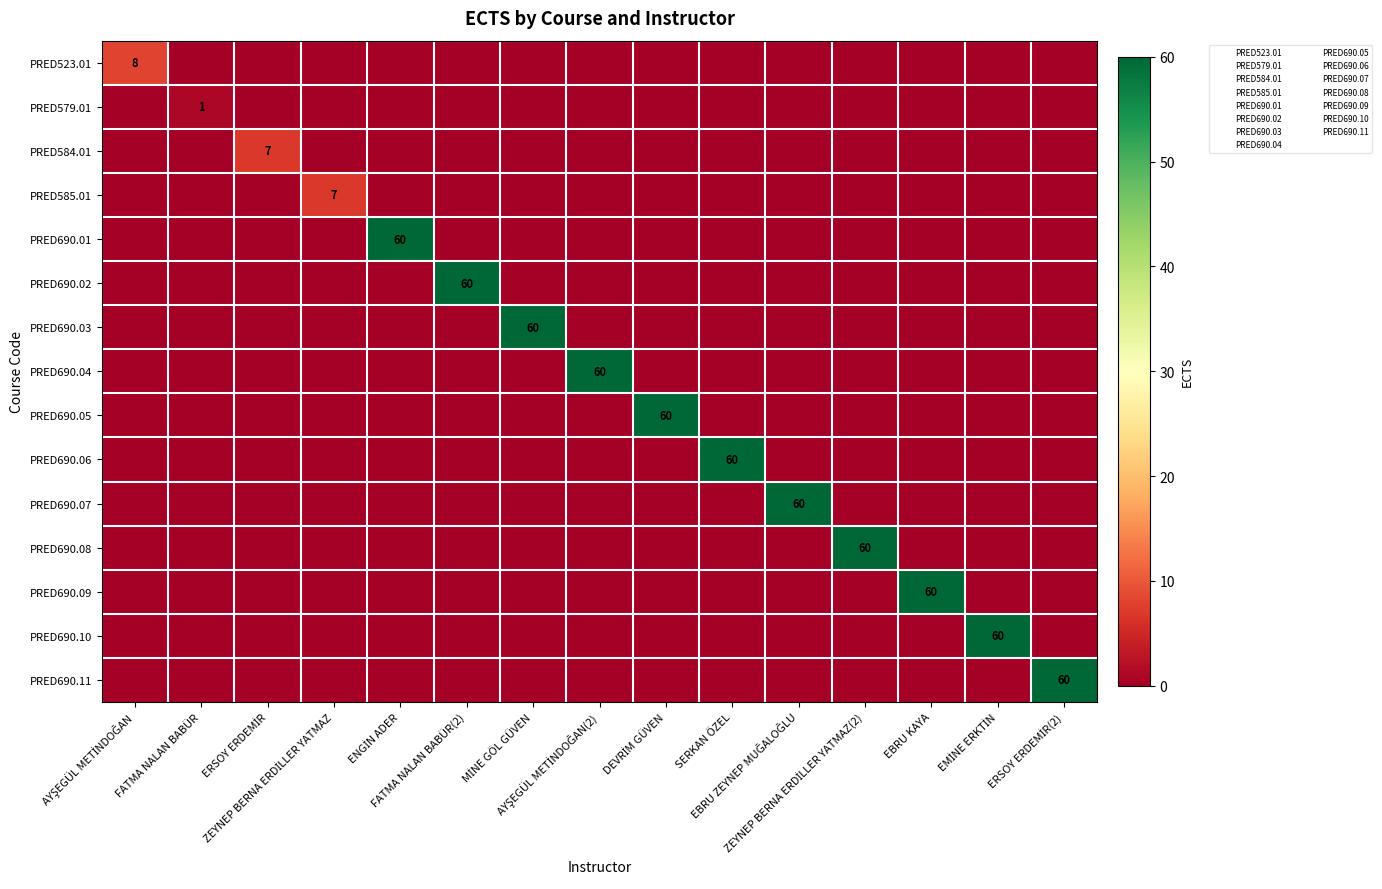

At which label does PRED523.01 reach its minimum?

FATMA NALAN BABÜR